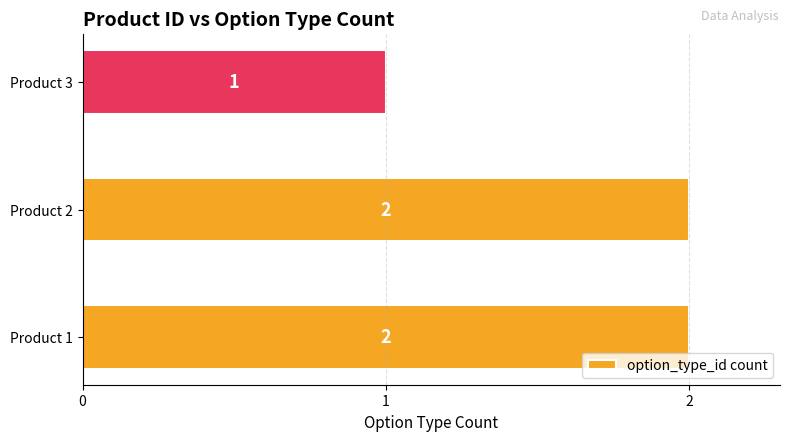

What is the smallest value displayed?

1